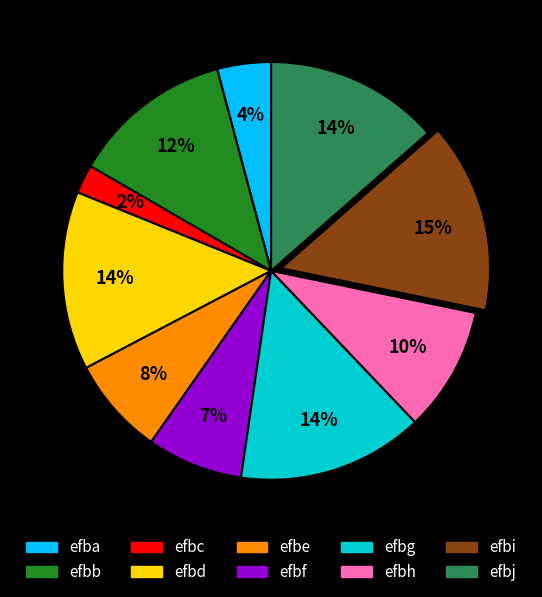

Is there a majority slice in this chart?

No